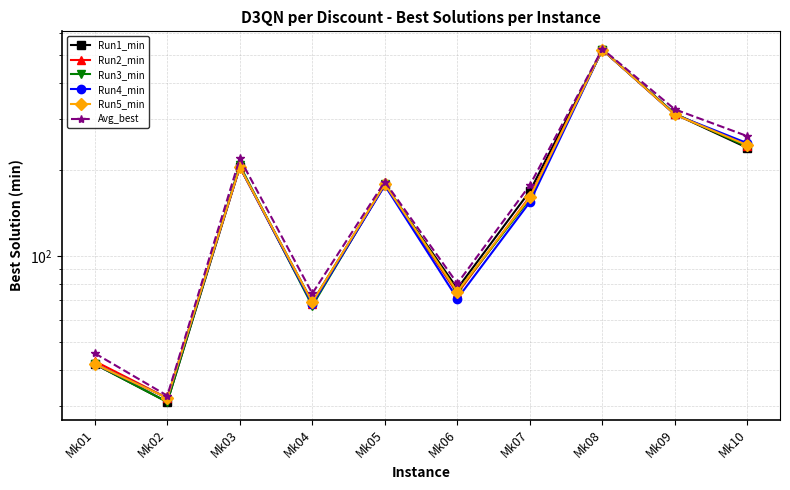

What is the approximate value of Run1_min at Mk08?

523.0